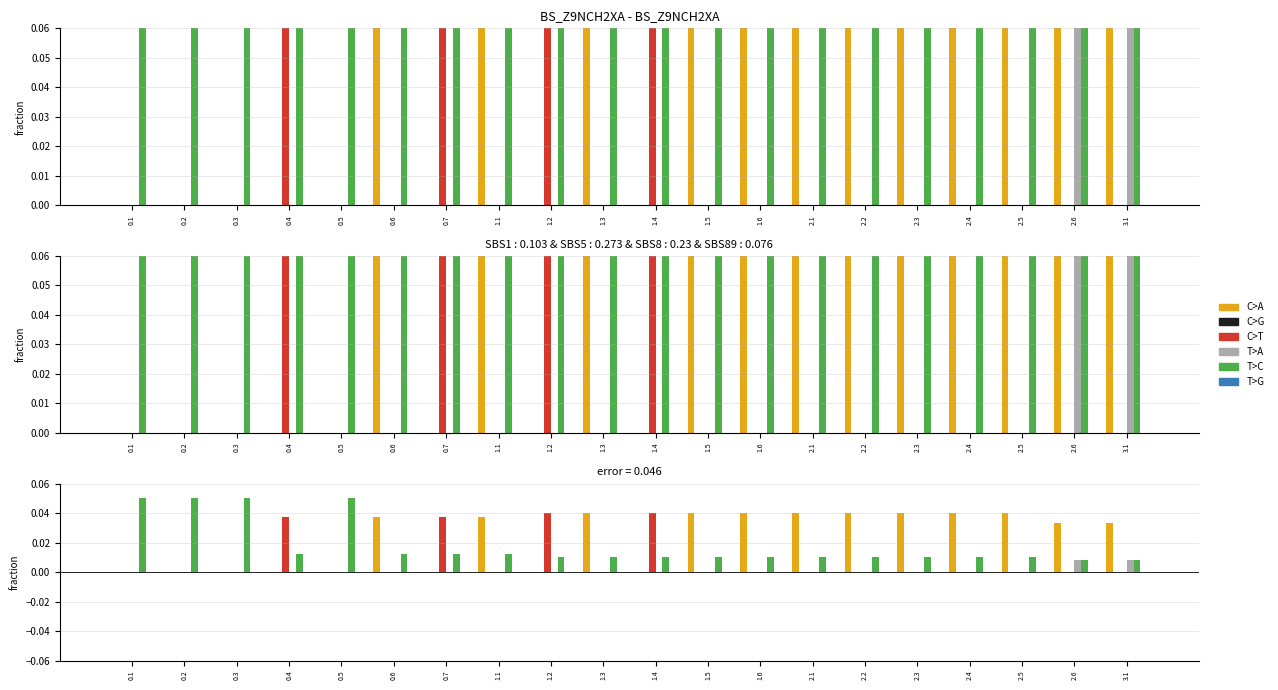

What are all the series names shown in the legend?

C>A, C>G, C>T, T>A, T>C, T>G